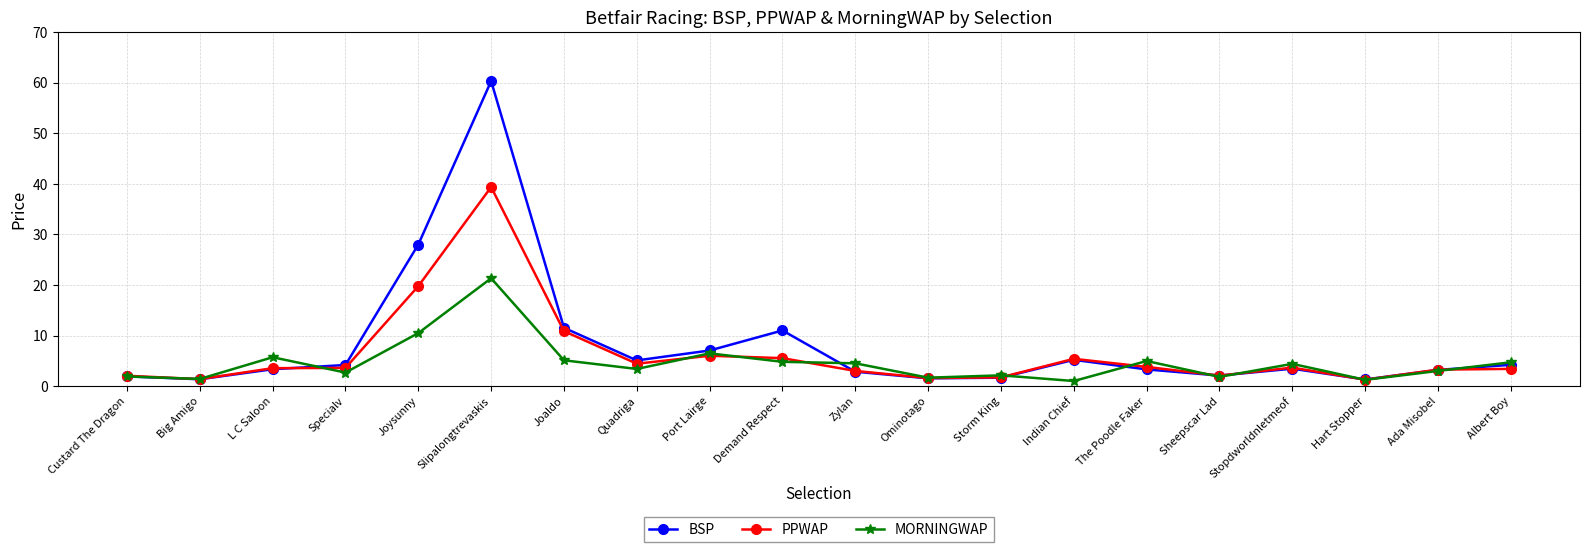

Where do BSP and PPWAP first cross each other?

L C Saloon and Specialv